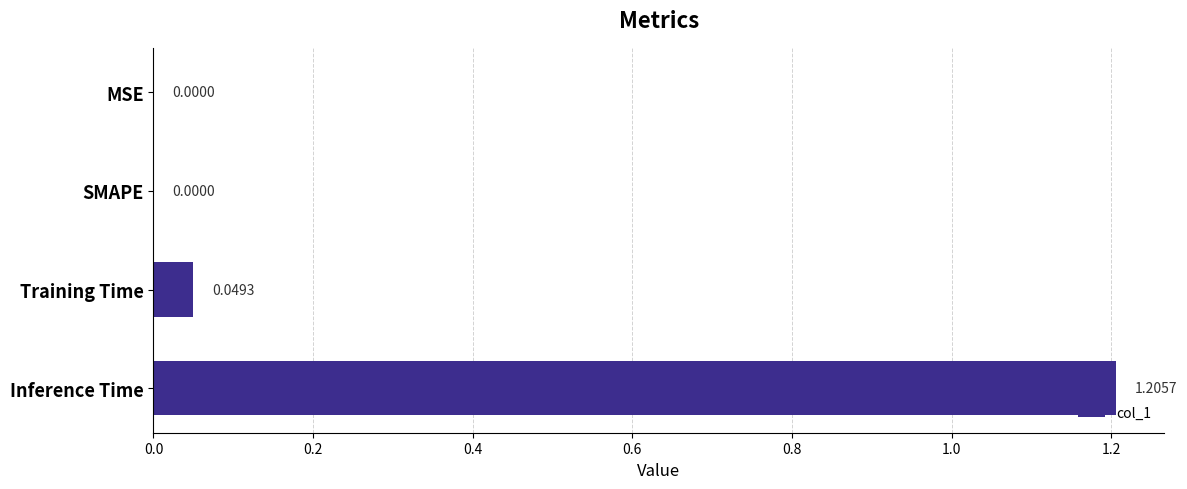

At which category does the chart reach its peak across all series?

Inference Time